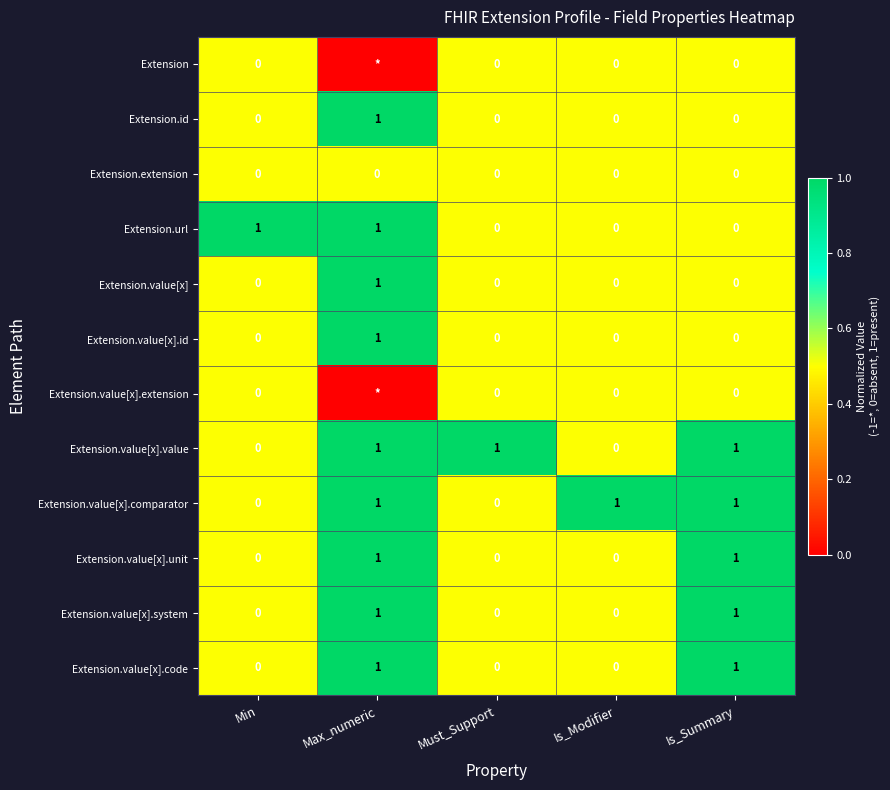

At which category is the sum across all series the highest?

Max_numeric